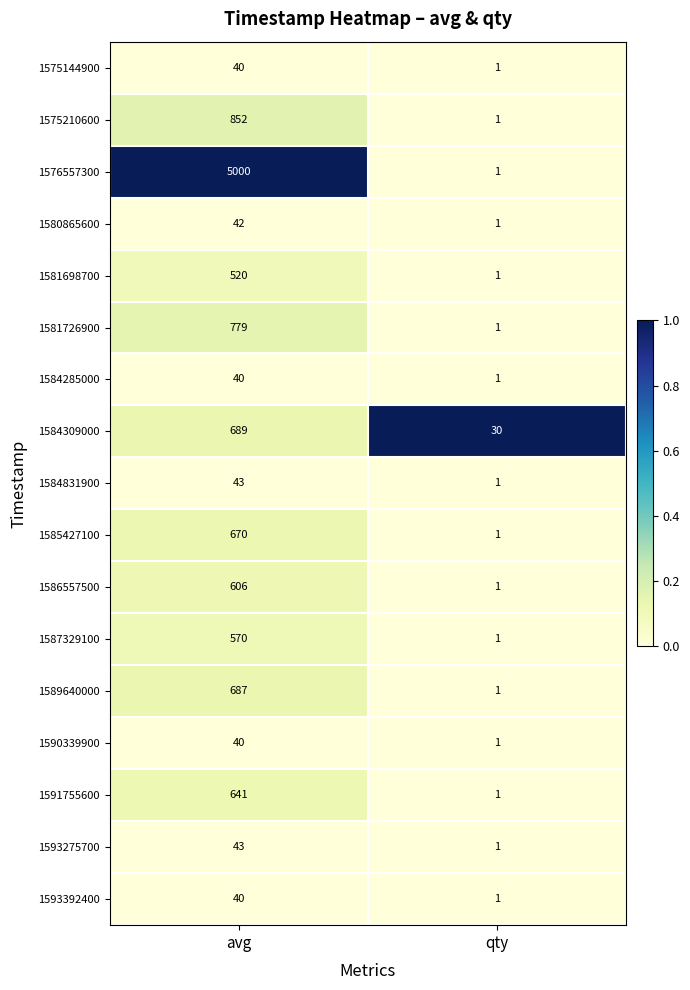

Which series has the largest total across all categories?

1576557300